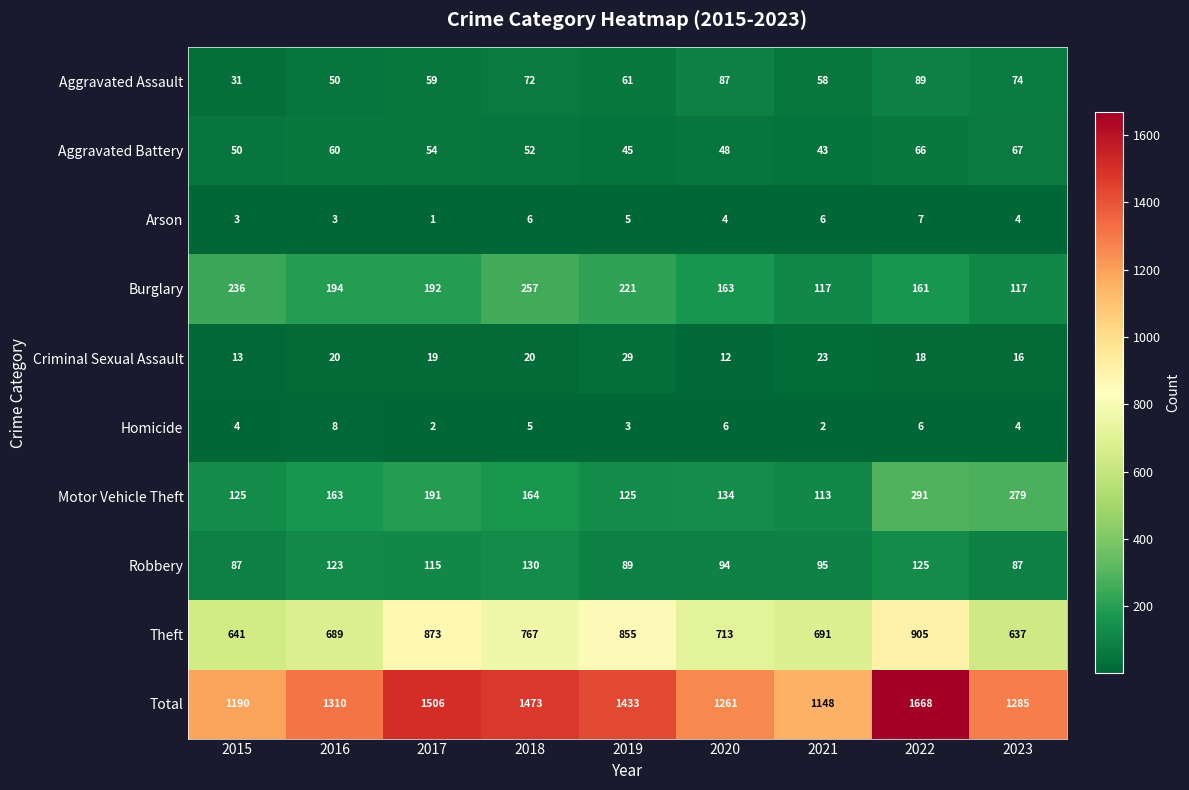

Rank the series at 2019 from lowest to highest value.

Homicide, Arson, Criminal Sexual Assault, Aggravated Battery, Aggravated Assault, Robbery, Motor Vehicle Theft, Burglary, Theft, Total